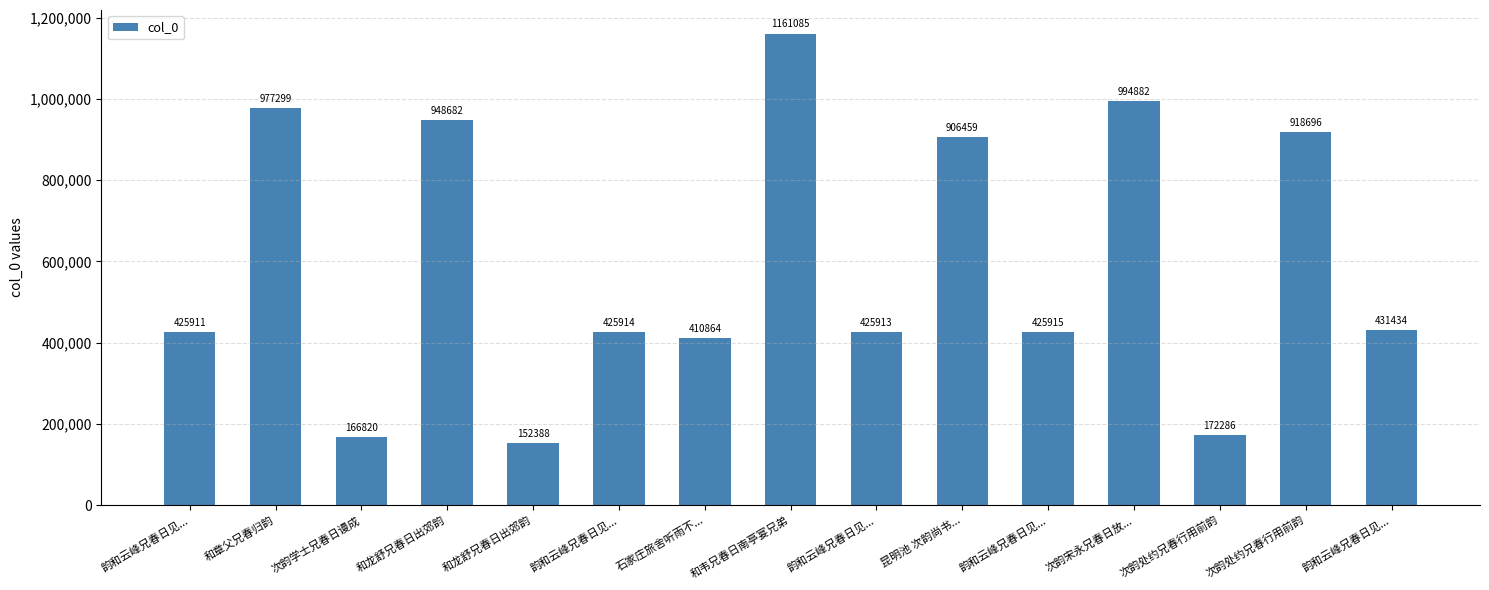

Reading left to right, extract all data points from this chart.

425911	977299	166820	948682	152388	425914	410864	1161085	425913	906459	425915	994882	172286	918696	431434